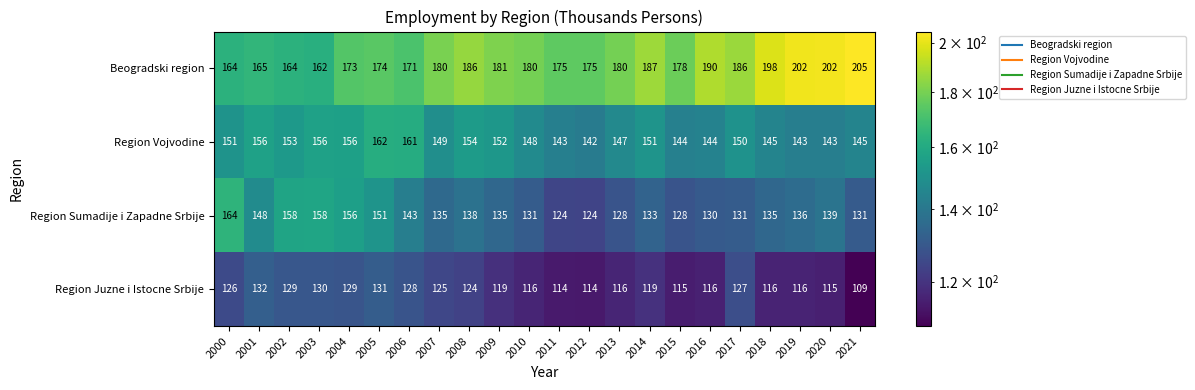

At how many categories does at least one series exceed 153?

22